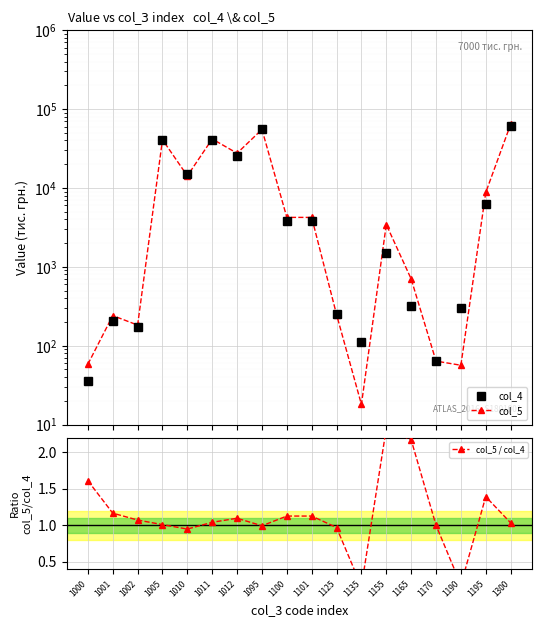

The col_4 series shows 62700.1 at 1011. True or false?

False